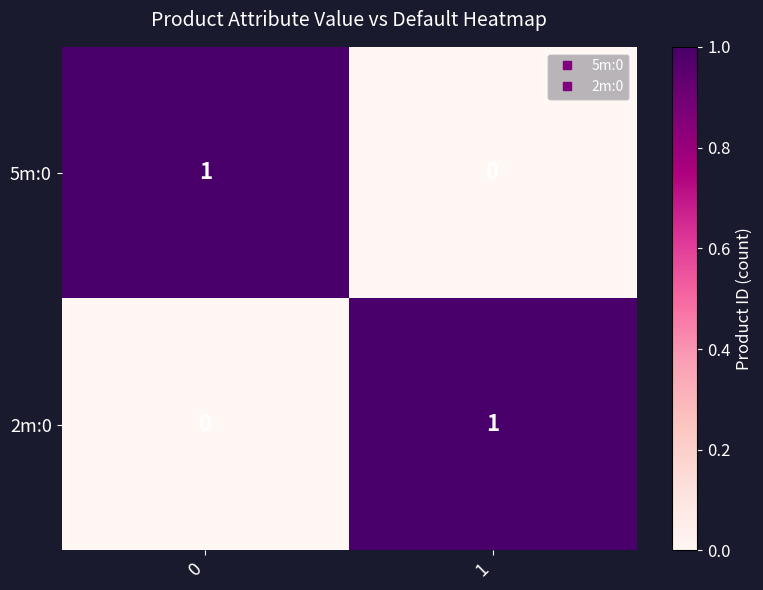

Reading left to right, transcribe all the data shown in this chart.

5m:0: 1	0
2m:0: 0	1